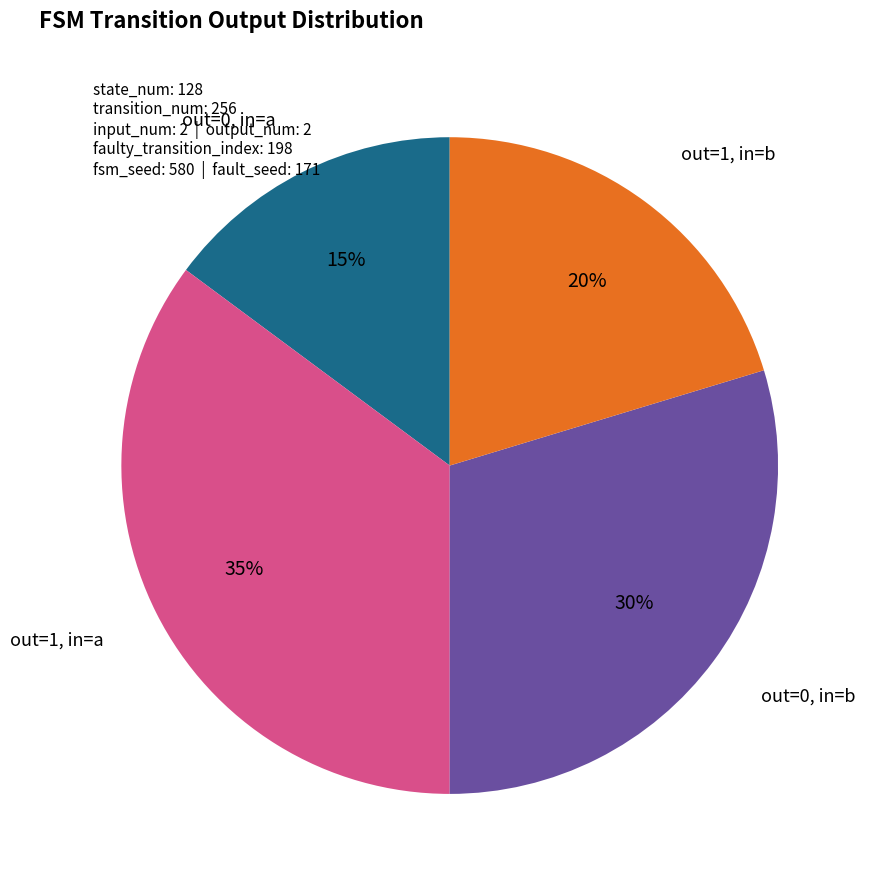

Does any single category account for the majority?

No